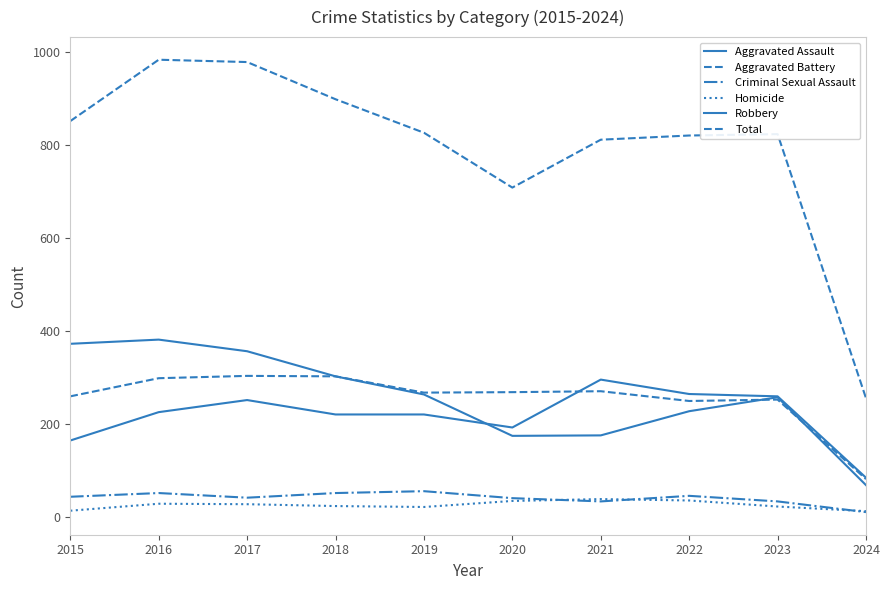

Is this an area chart (filled region under the line)?

No